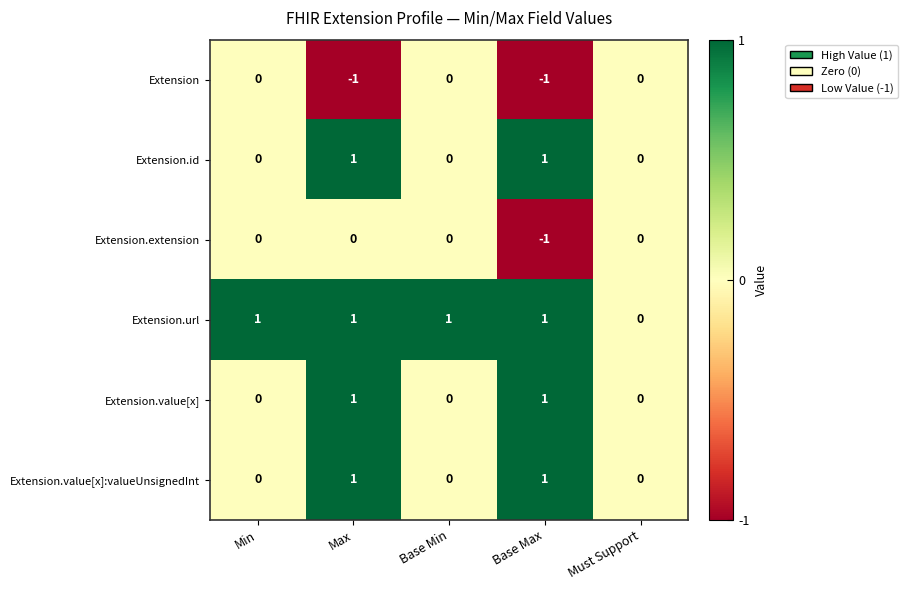

Count the Extension.url values in the range 1 to 2.

4